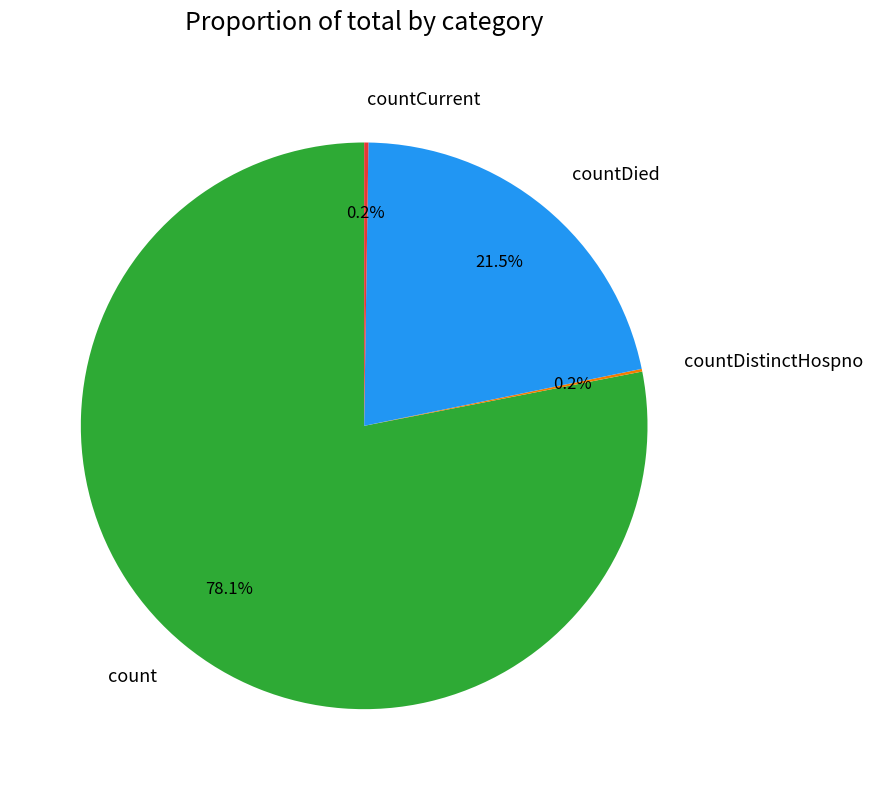

Which slice represents more than half of the pie?

count